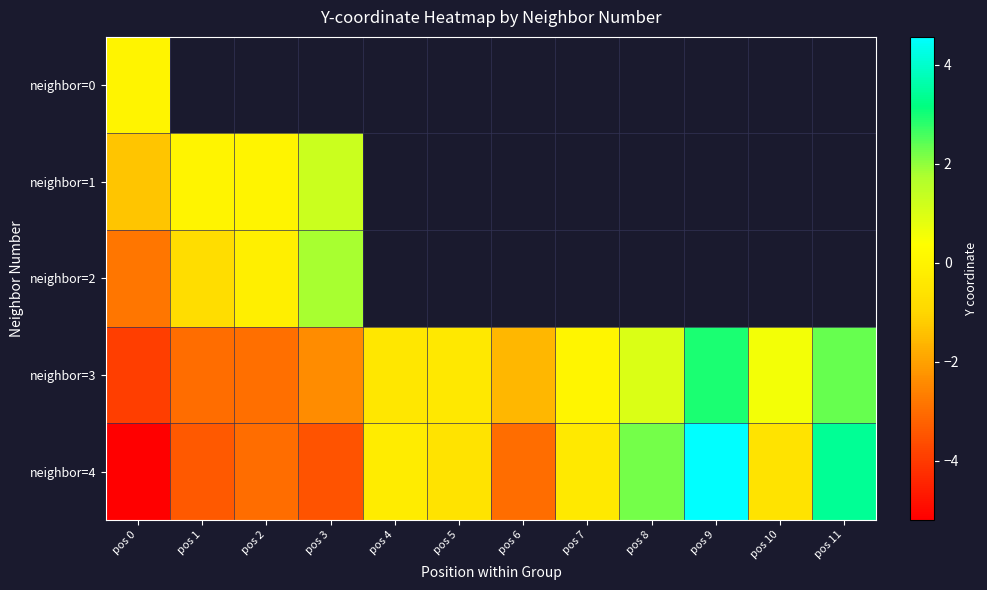

What is the sum of the neighbor=3 values at pos 1 and pos 3?

-5.4